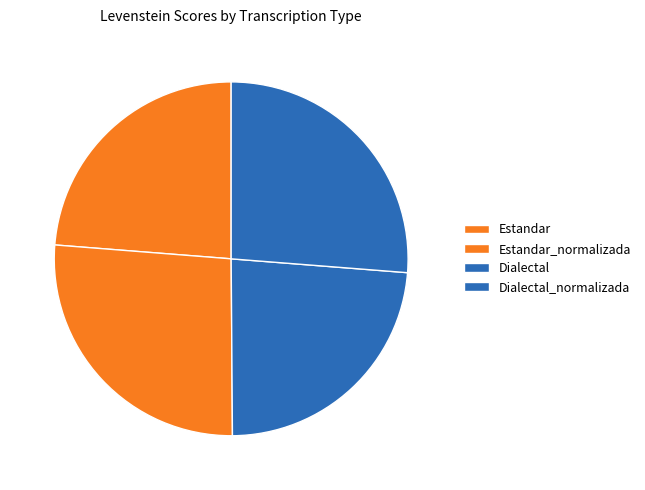

Is it true that Estandar is 24% of the pie?

True